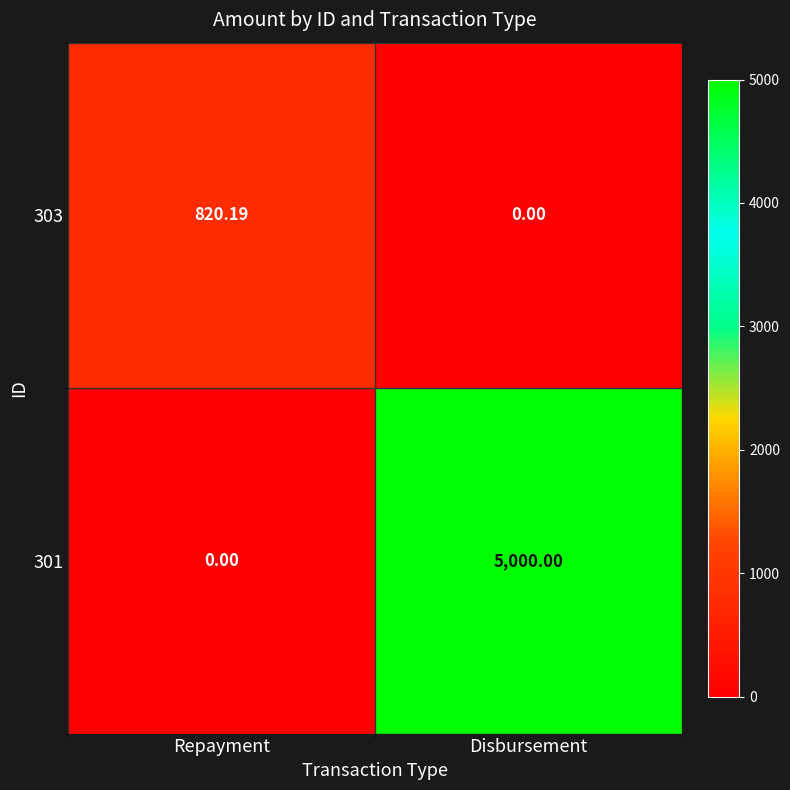

List the labels in order of 303 value, smallest first.

Disbursement, Repayment